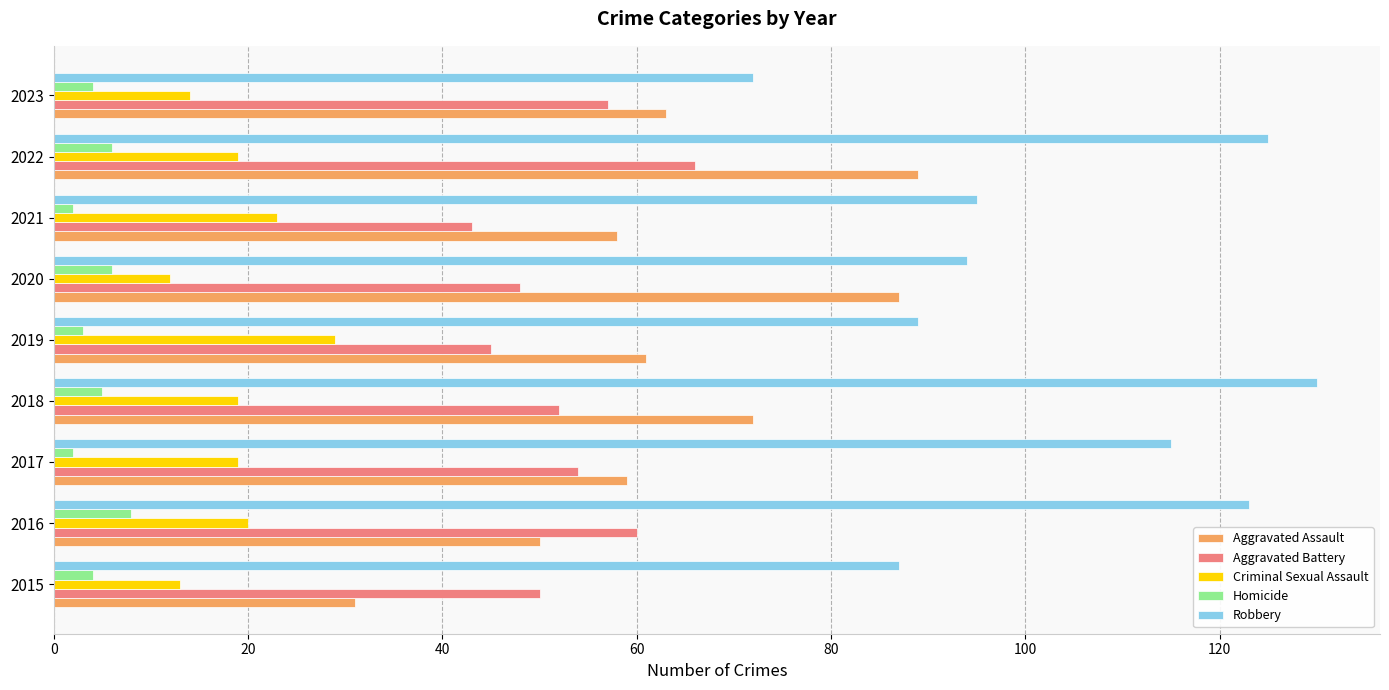

What is the average value of the Robbery series?

103